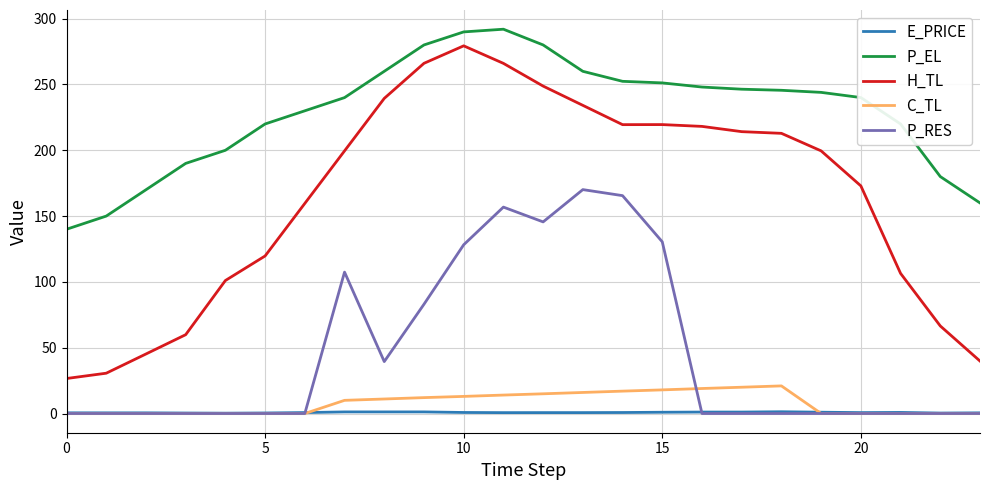

What is the highest value of the P_RES series?

170.1